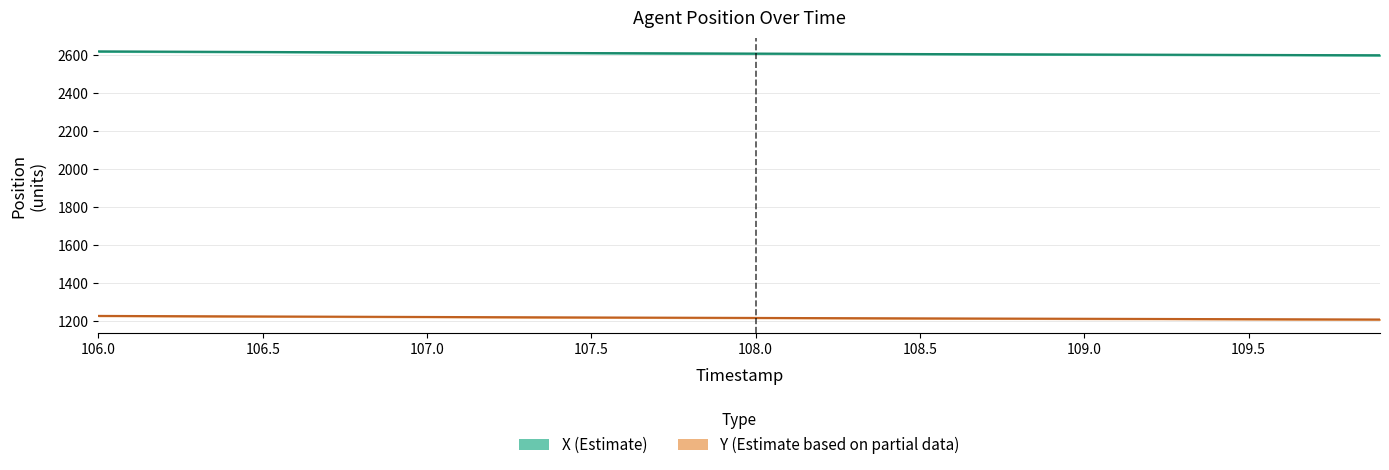

Rank the categories by X value from lowest to highest.

109.9, 109.8, 109.7, 109.6, 109.5, 109.4, 109.3, 109.2, 109.1, 109.0, 108.9, 108.8, 108.7, 108.6, 108.5, 108.4, 108.3, 108.2, 108.1, 108.0, 107.9, 107.8, 107.7, 107.6, 107.5, 107.4, 107.3, 107.2, 107.1, 107.0, 106.9, 106.8, 106.7, 106.6, 106.5, 106.4, 106.3, 106.2, 106.1, 106.0